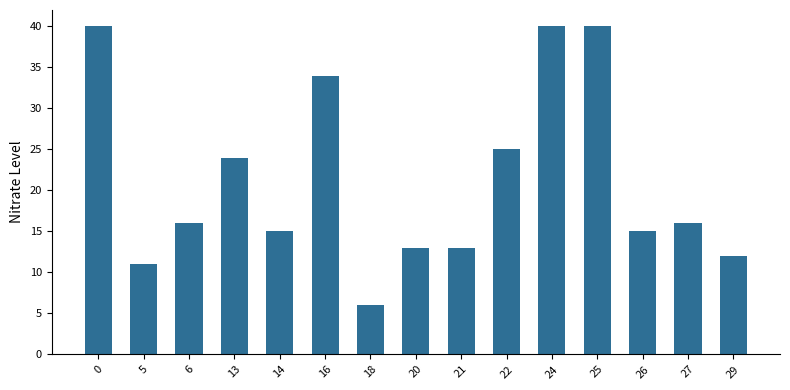

Which has a higher value, 22 or 16?

16